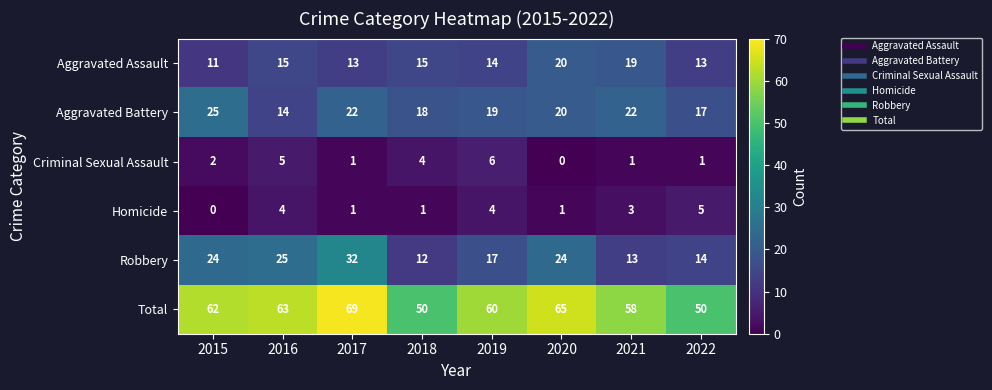

What is the lowest value of the Total series?

50